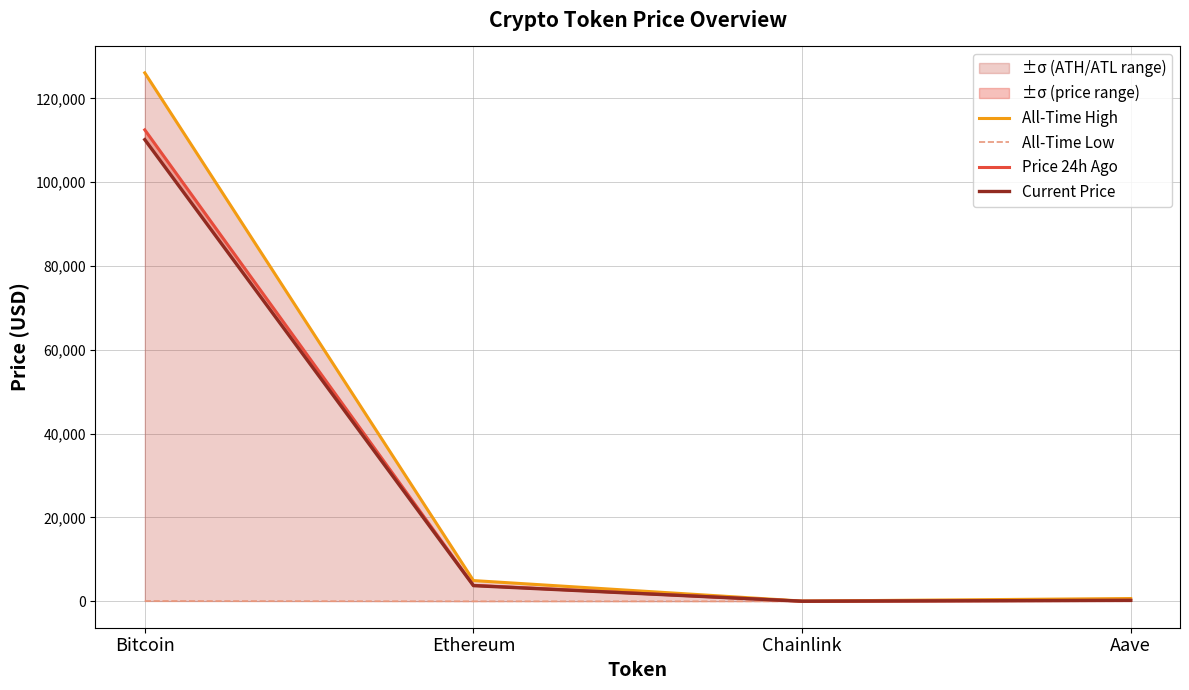

Is the value of Current Price at Bitcoin greater than the value of All-Time High at Bitcoin?

No